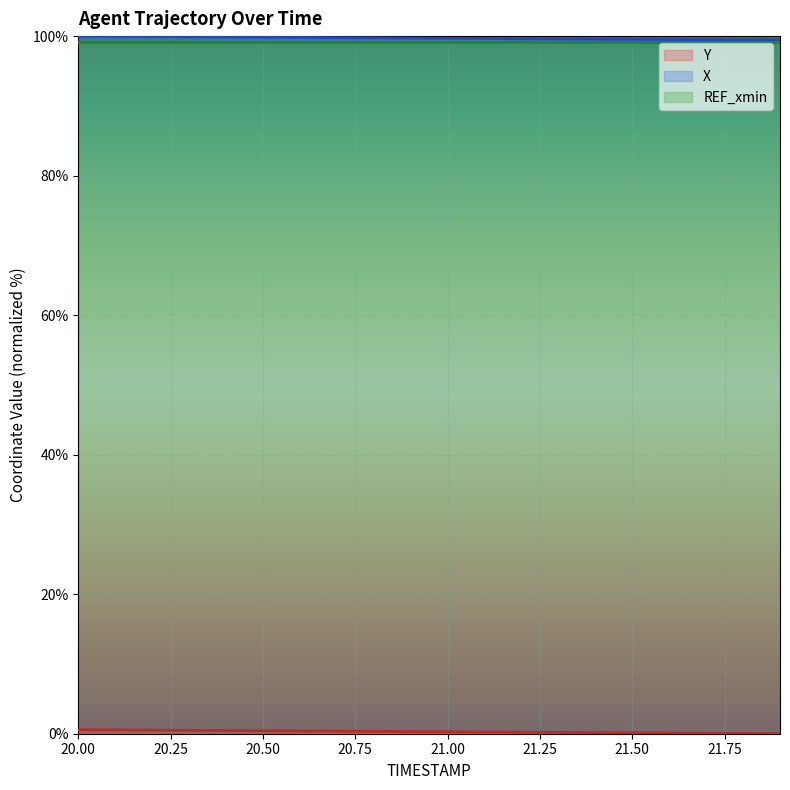

The X series shows 59.0 at 21.00. True or false?

False